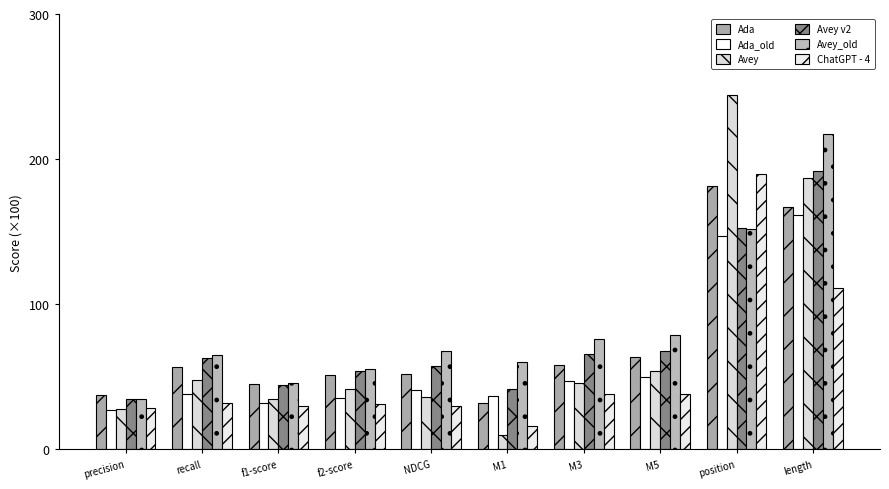

Which has a higher value, f1-score or f2-score?

f2-score